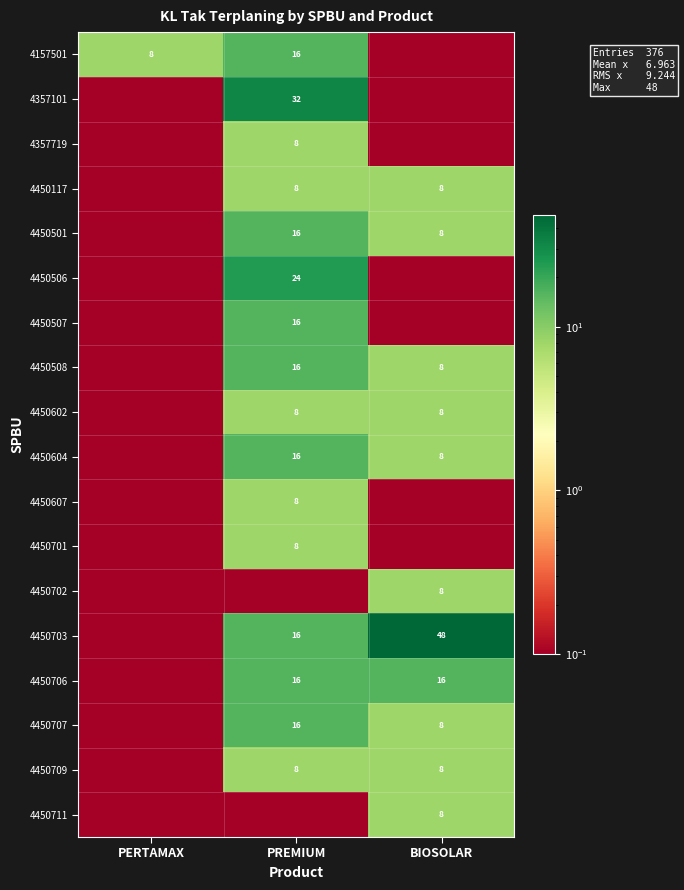

True or false: 4450501 has a value of 8.0 at BIOSOLAR.

True